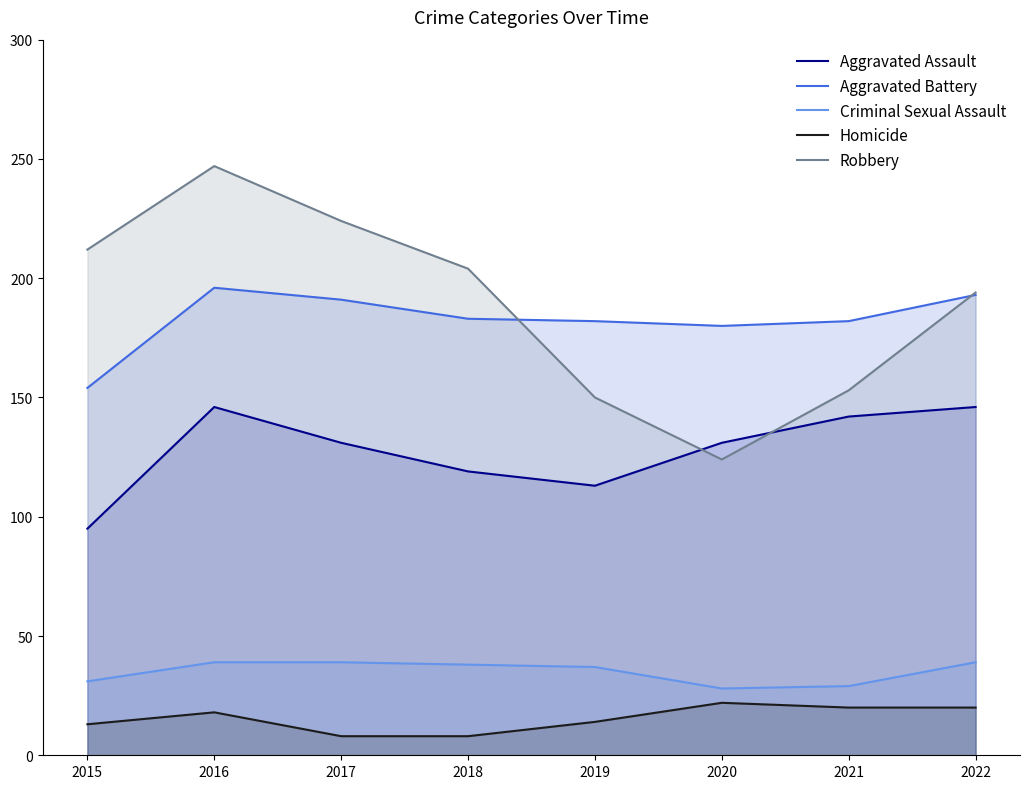

The value of Aggravated Assault at 2018 is 47. True or false?

False